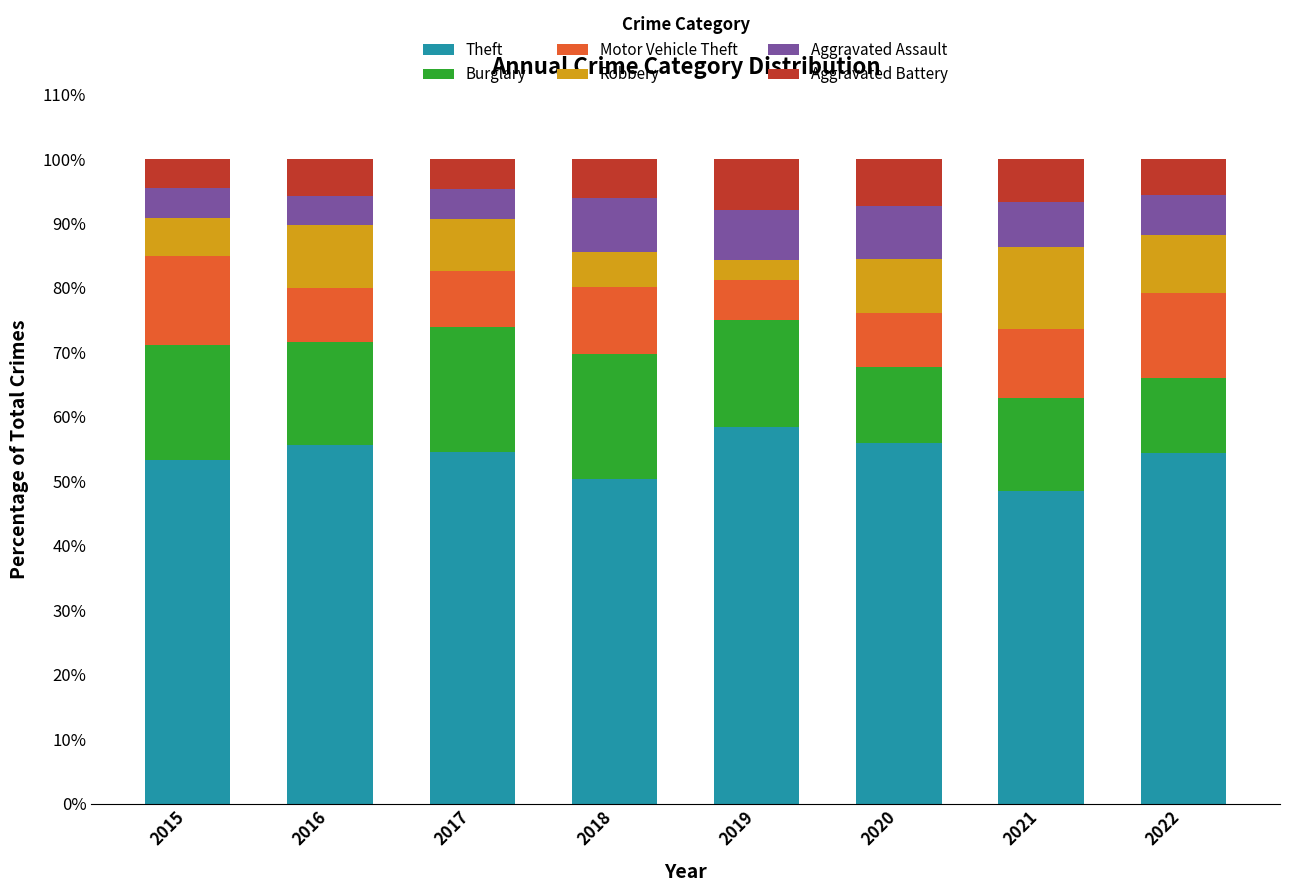

The Theft series shows 53.3 at 2015. True or false?

True